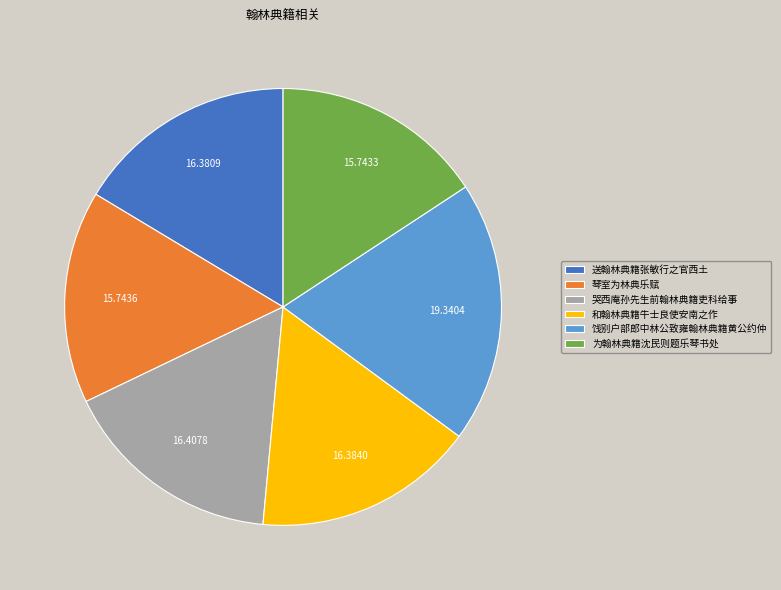

Is it true that 和翰林典籍牛士良使安南之作 is 16% of the pie?

True